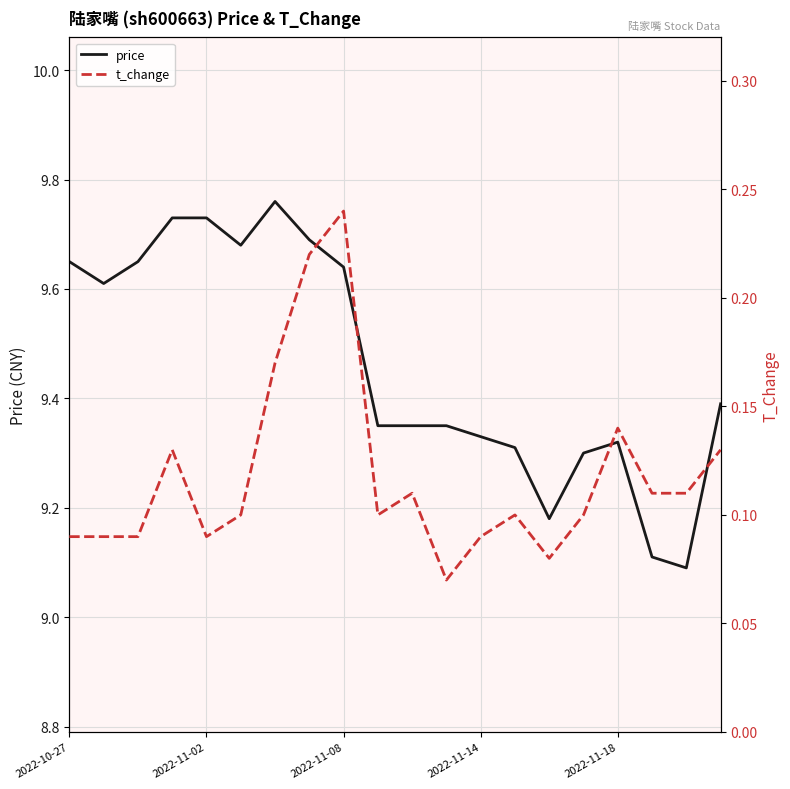

What are all the series names shown in the legend?

price, t_change